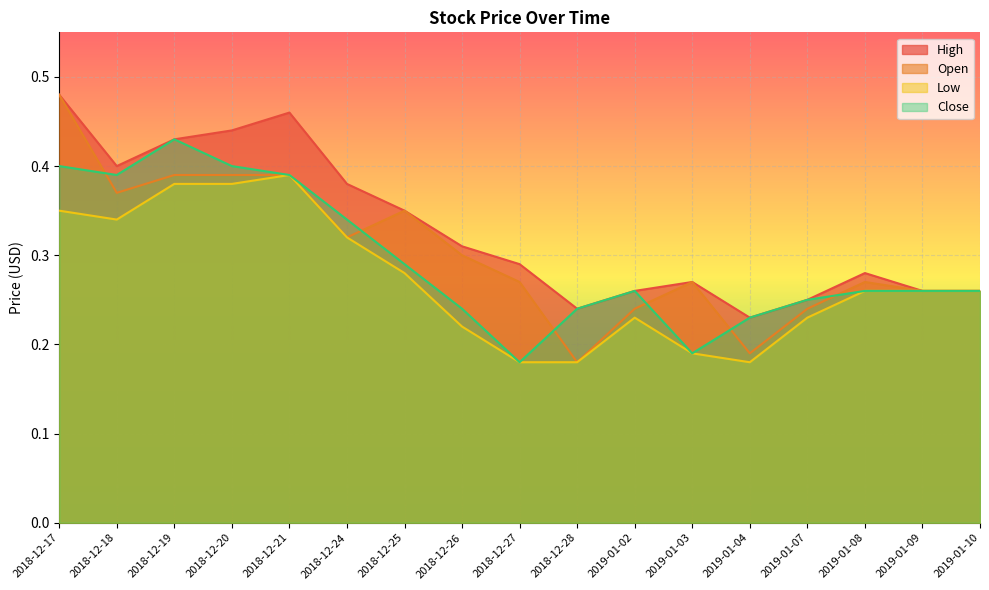

True or false: Open and High cross at least once.

False